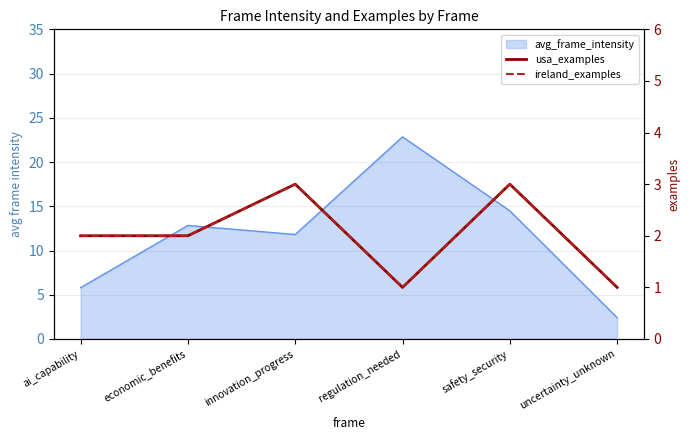

Does the chart display data point markers on the line(s)?

No